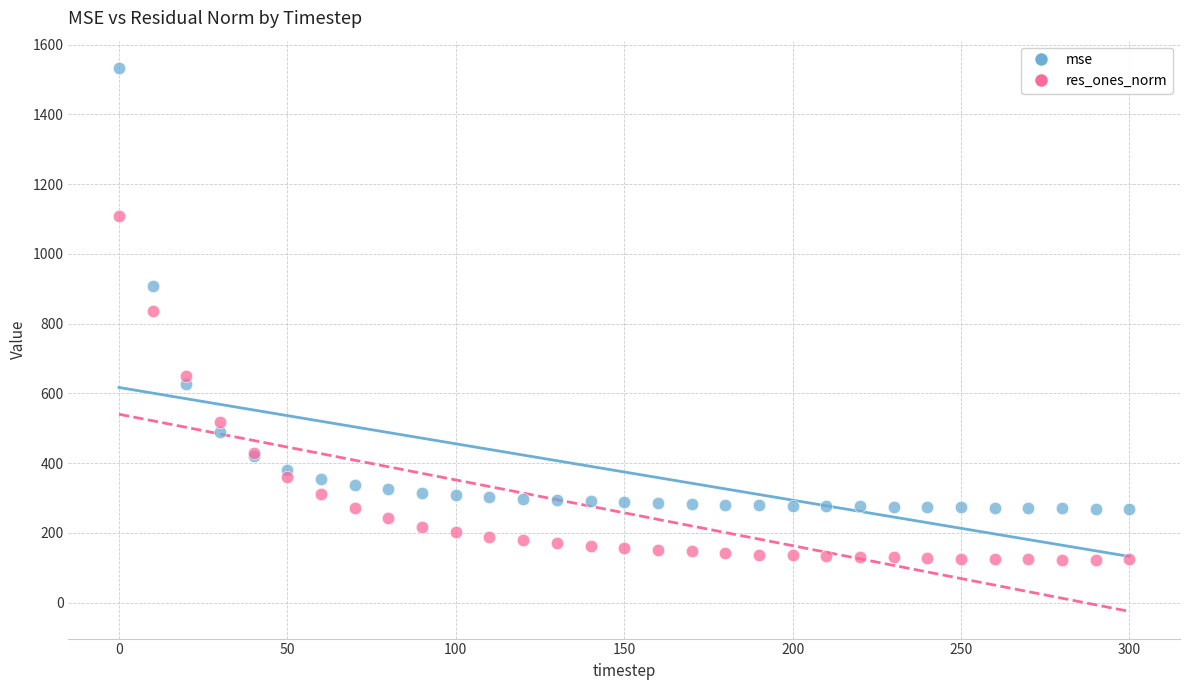

Which series contains the highest Y value?

mse